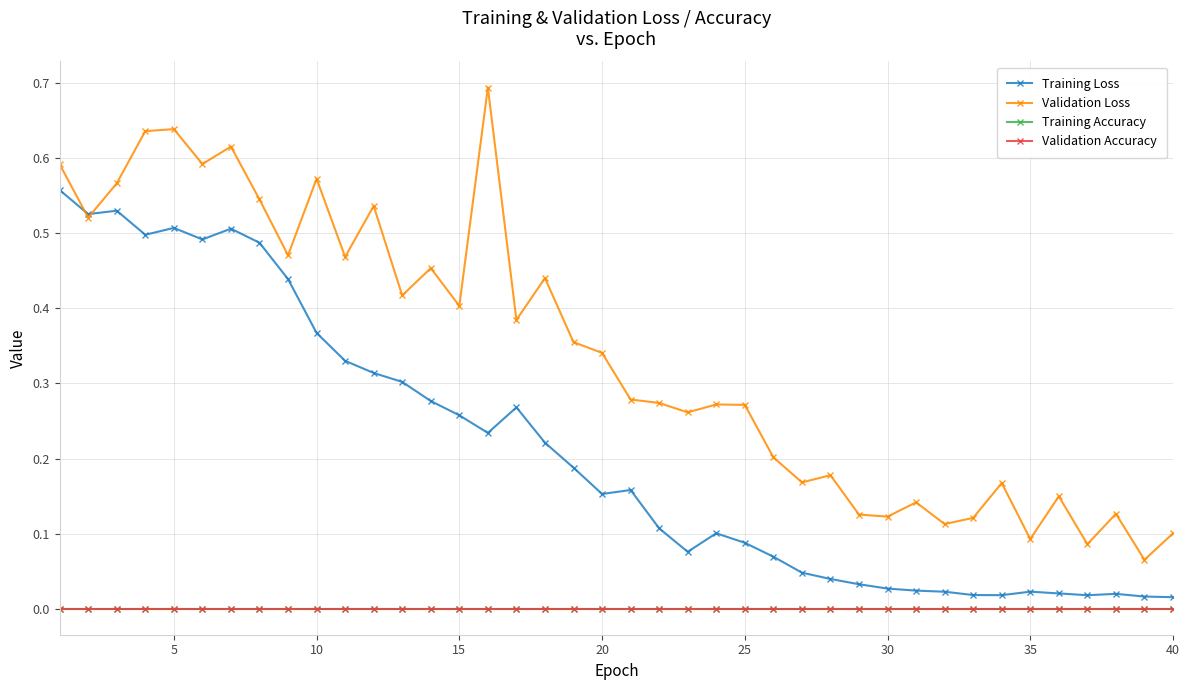

Is this an area chart (filled region under the line)?

No